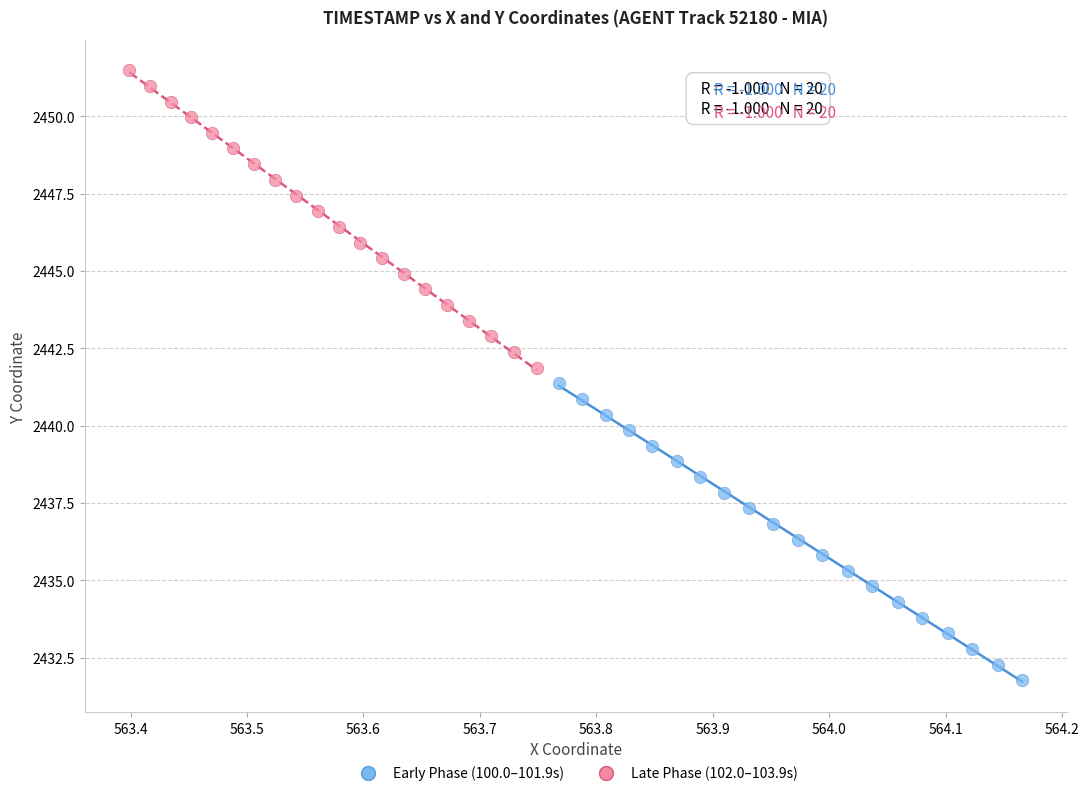

Which series contains the lowest Y value?

Early Phase (100.0–101.9s)